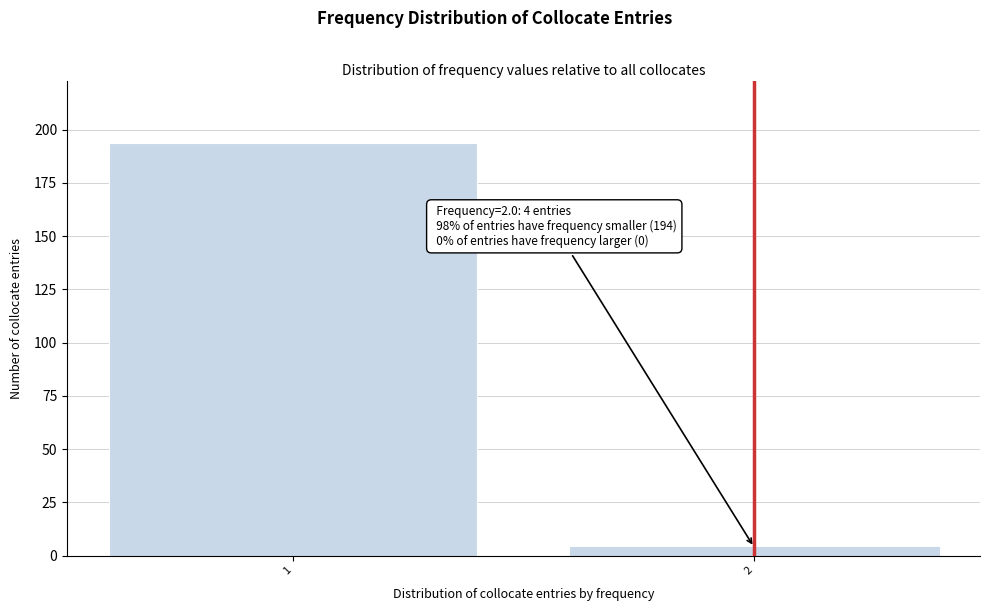

Reading left to right, extract all data points from this chart.

1=194	2=4